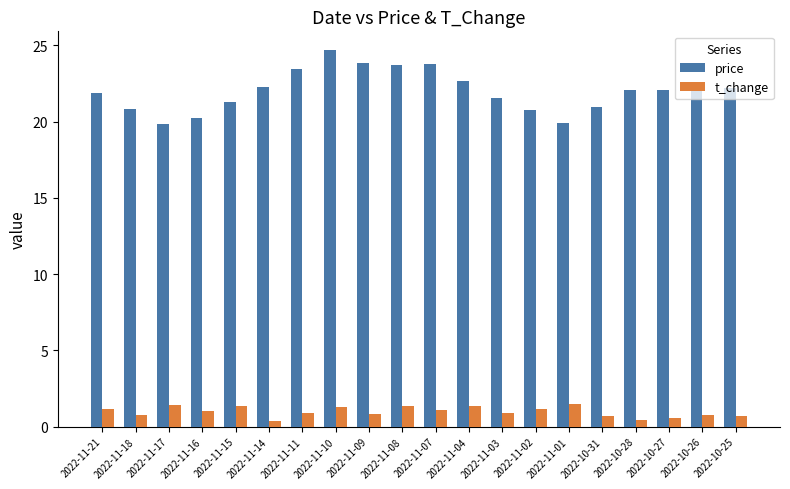

What is the average value of the price series?

22.0